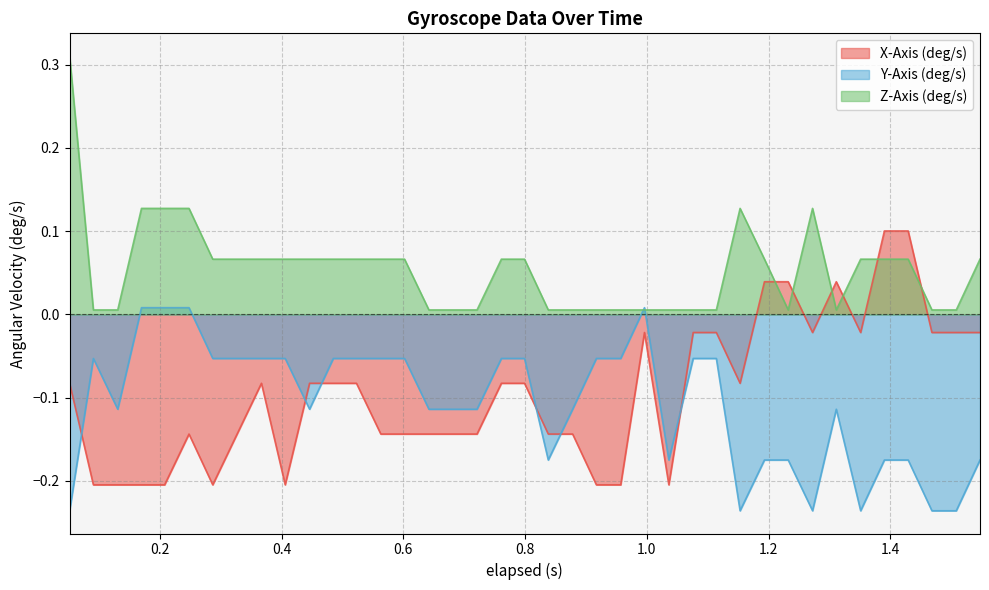

After their last crossing, which series has the higher values: X-Axis (deg/s) or Z-Axis (deg/s)?

Z-Axis (deg/s)